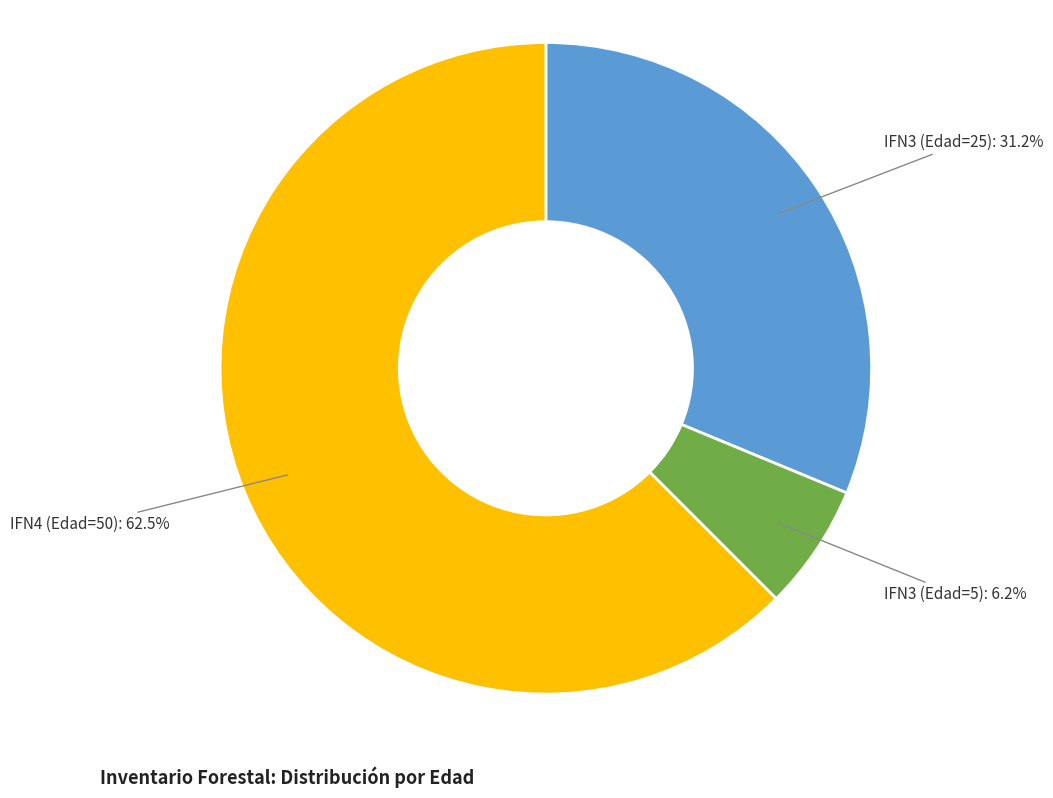

Is there a majority slice in this chart?

Yes